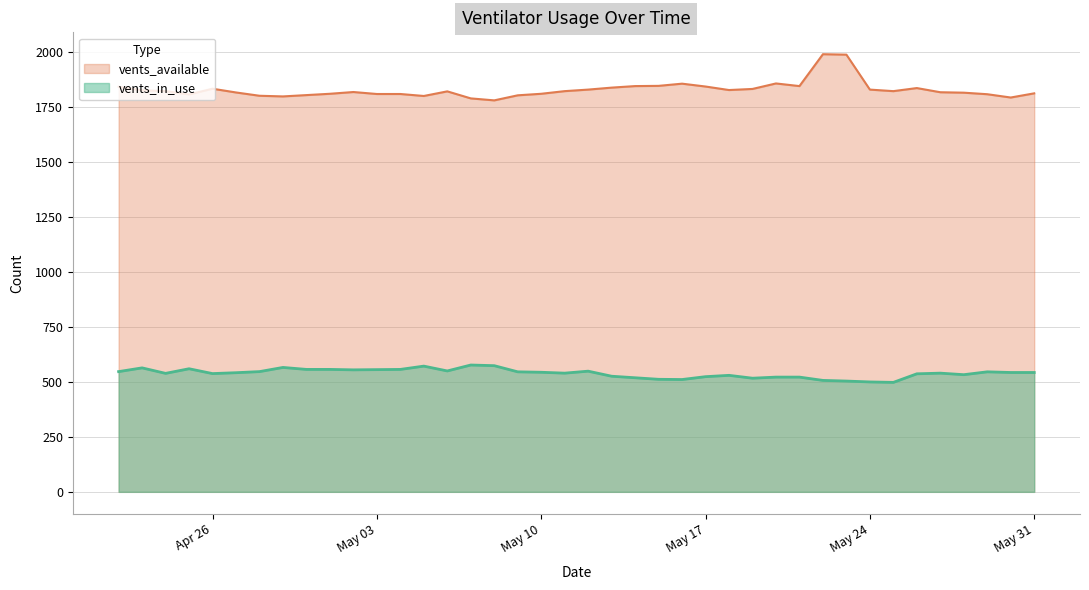

True or false: vents_available and vents_in_use cross at least once.

False